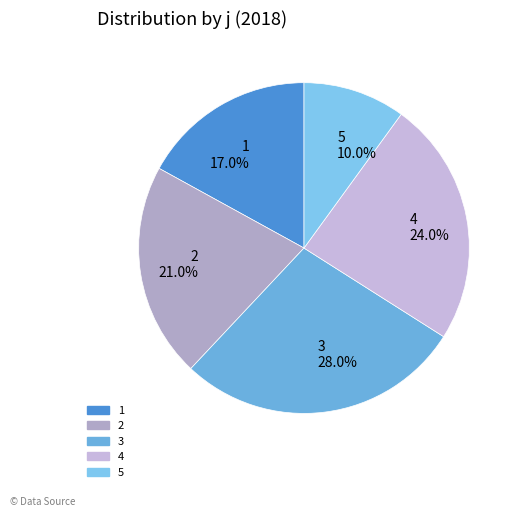

To the nearest percent, what is the difference between the 2 and 3 slice percentages?

7%